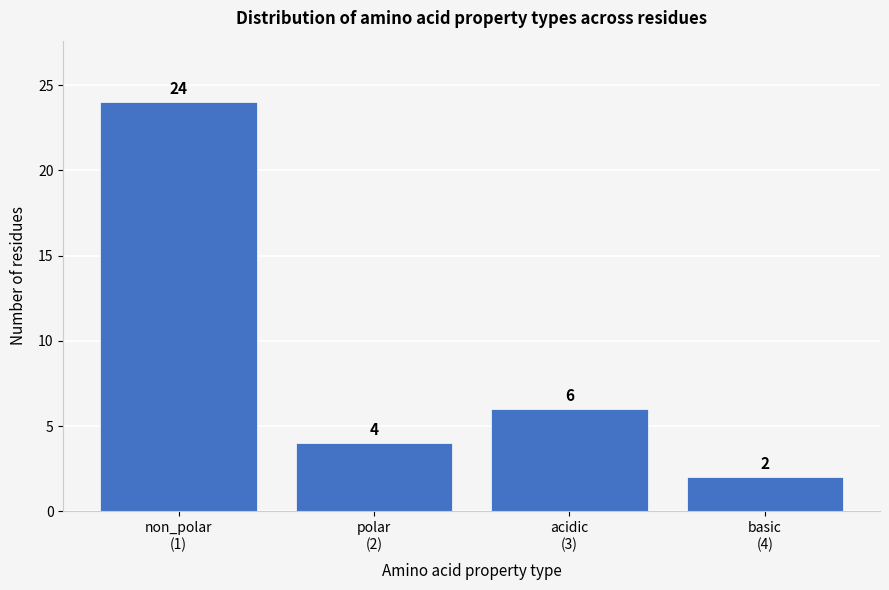

Reading left to right, what are all the values shown in this chart?

24	4	6	2